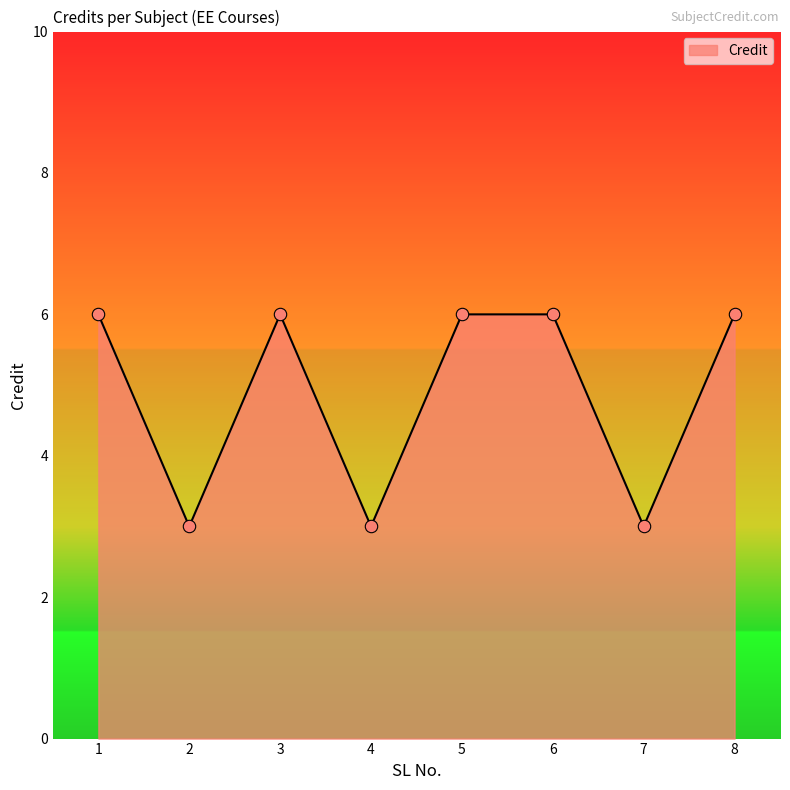

What is the ratio of the value at 8 to the value at 5?

1.0